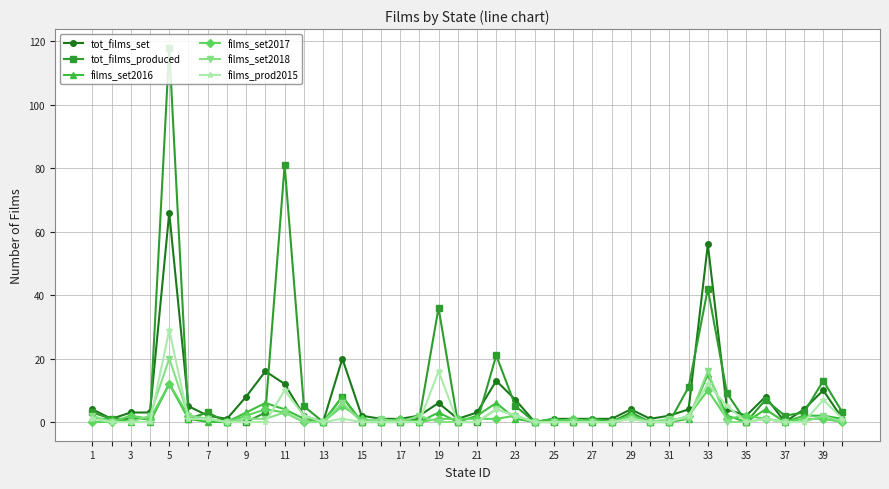

What is the difference between the maximum and minimum values in the films_set2016 series?

15